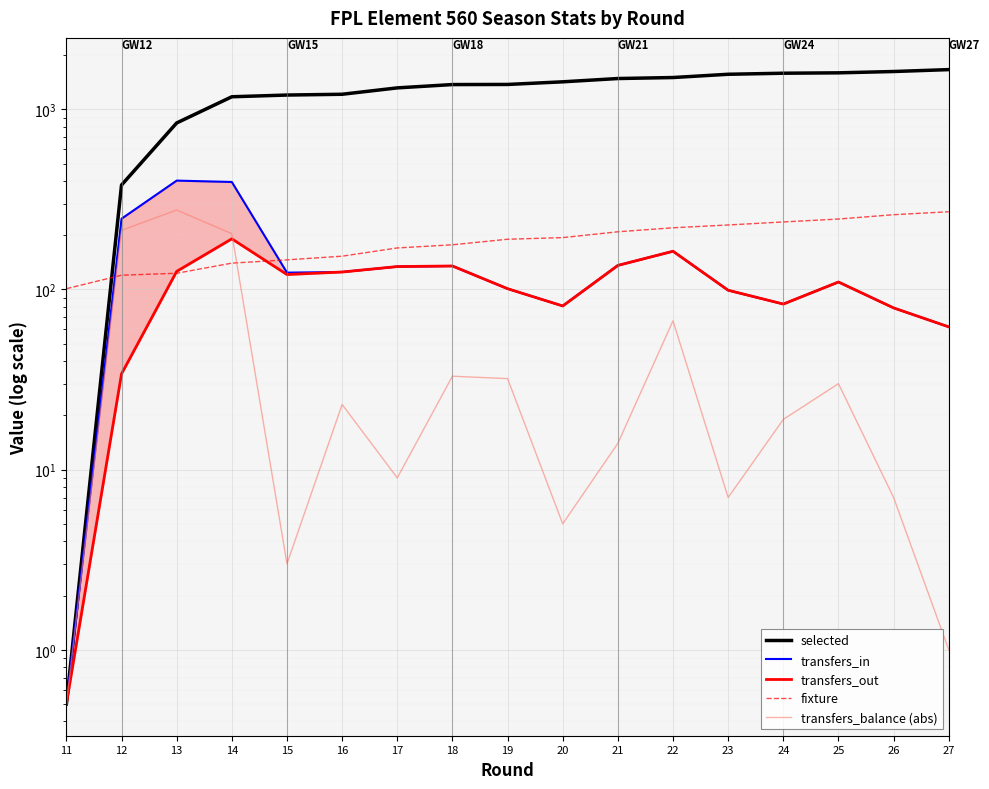

Reading left to right, what are all the values shown in this chart?

selected: 11=0.5	12=380.0	13=840.0	14=1174.0	15=1200.0	16=1212.0	17=1315.0	18=1372.0	19=1374.0	20=1421.0	21=1482.0	22=1501.0	23=1565.0	24=1586.0	25=1594.0	26=1621.0	27=1661.0
transfers_in: 11=0.5	12=247.0	13=402.0	14=395.0	15=124.0	16=125.0	17=134.0	18=135.0	19=101.0	20=81.0	21=136.0	22=163.0	23=99.0	24=83.0	25=110.0	26=79.0	27=62.0
transfers_out: 11=0.5	12=34.0	13=126.0	14=191.0	15=121.0	16=125.0	17=134.0	18=135.0	19=101.0	20=81.0	21=136.0	22=163.0	23=99.0	24=83.0	25=110.0	26=79.0	27=62.0
fixture: 11=101.0	12=120.0	13=123.0	14=140.0	15=146.0	16=153.0	17=170.0	18=177.0	19=190.0	20=194.0	21=209.0	22=220.0	23=228.0	24=237.0	25=246.0	26=260.0	27=270.0
transfers_balance (abs): 11=0.5	12=213.0	13=276.0	14=204.0	15=3.0	16=23.0	17=9.0	18=33.0	19=32.0	20=5.0	21=14.0	22=67.0	23=7.0	24=19.0	25=30.0	26=7.0	27=1.0